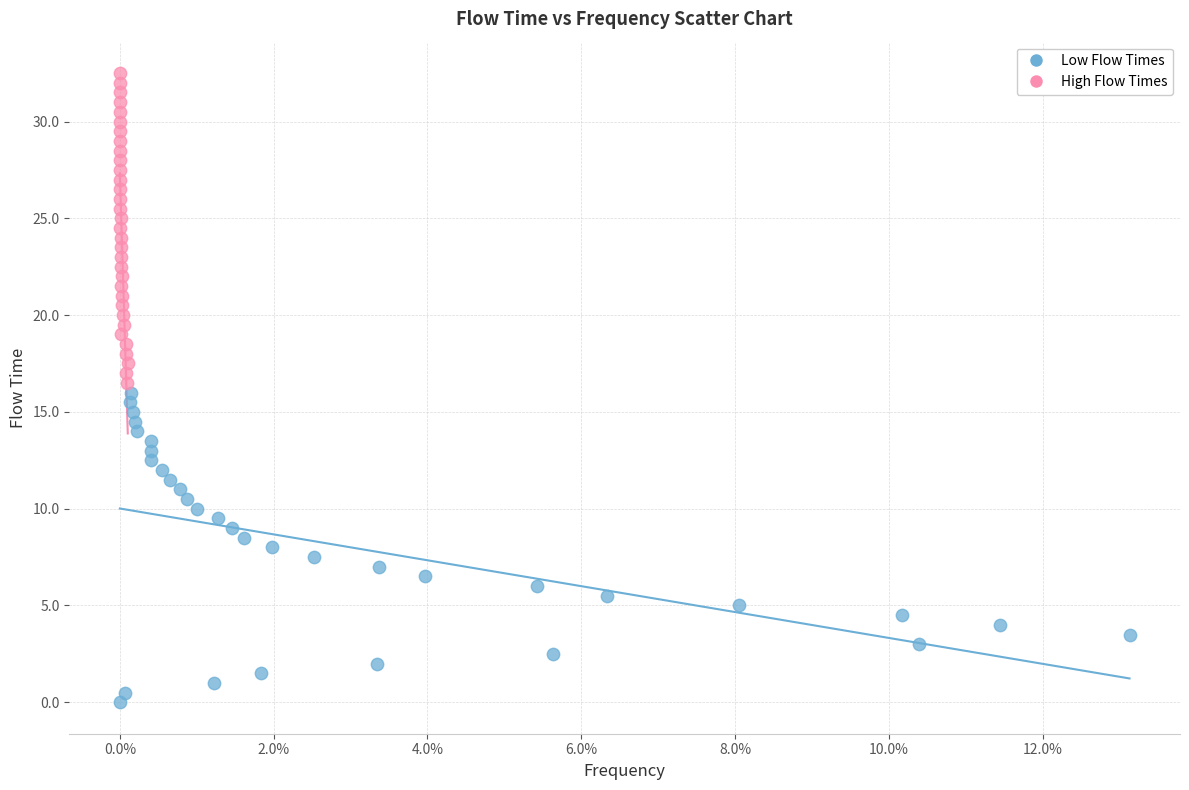

Which series reaches the maximum Y coordinate?

High Flow Times